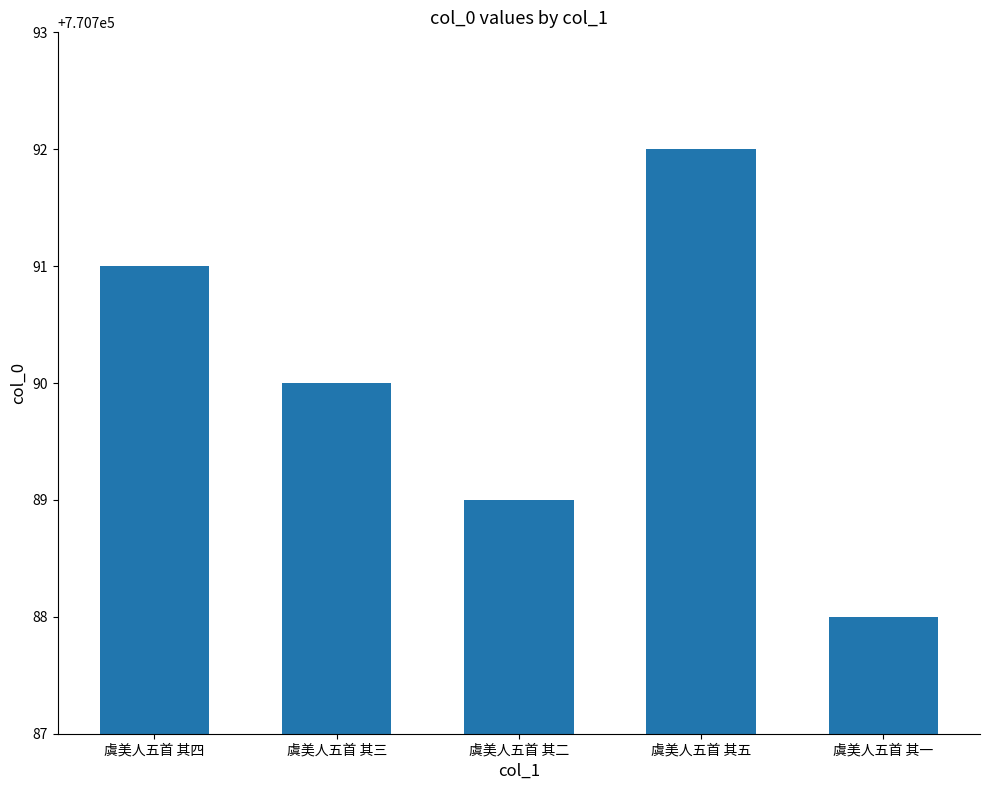

Is it true that the value at 虞美人五首 其五 is 770792?

True